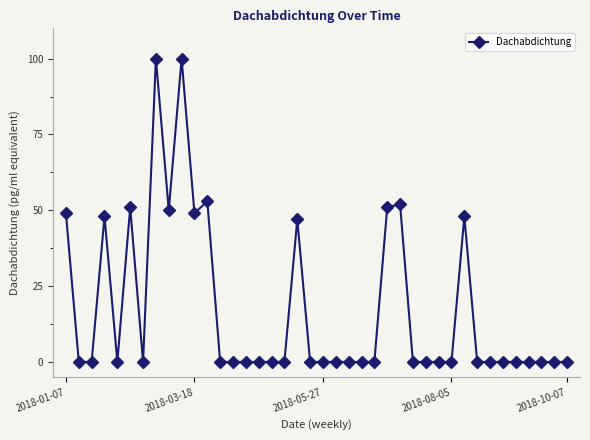

What is the sum of all values?

698